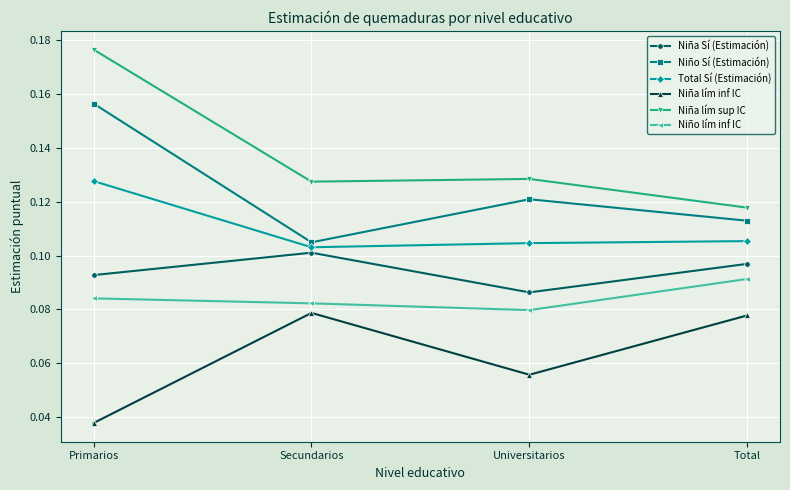

At which category does the chart reach its minimum across all series?

Primarios